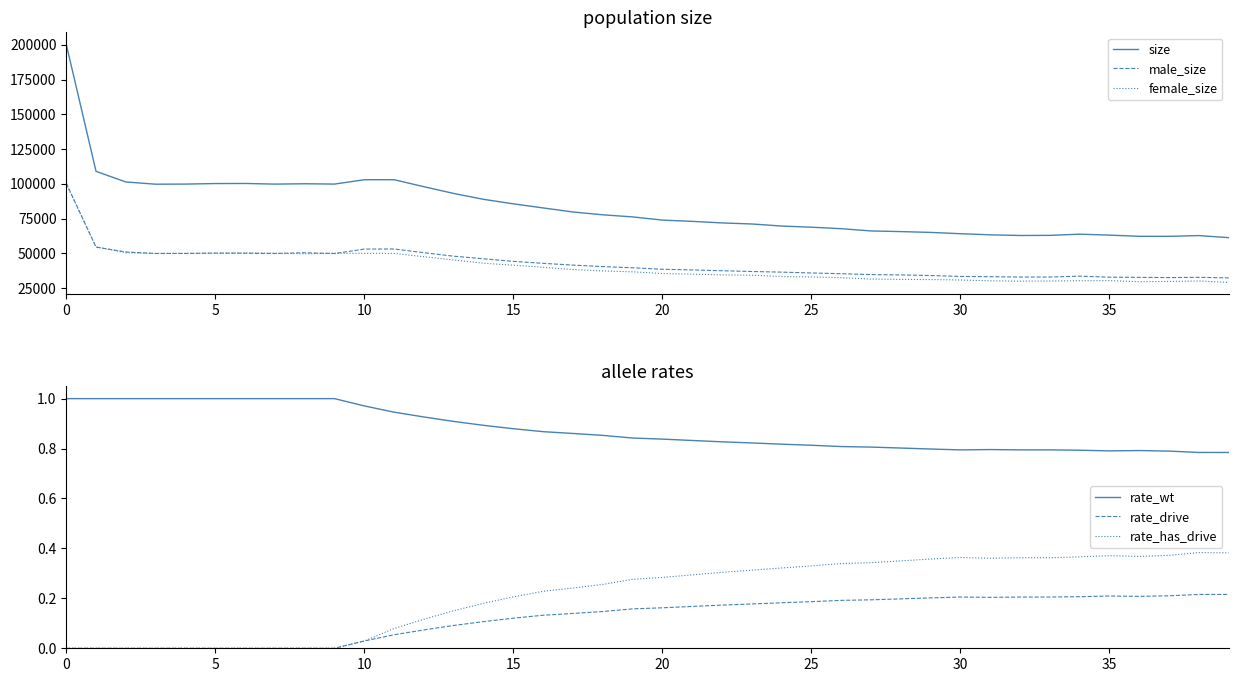

True or false: rate_drive and rate_wt cross at least once.

False